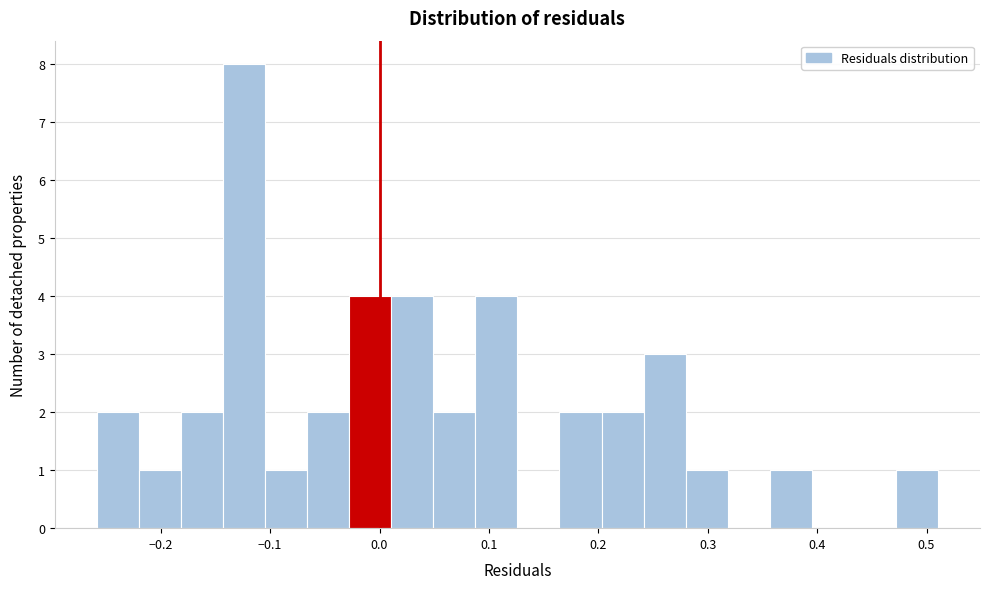

Read against the x-axis, roughly where is the centre of the tallest bar?

-0.12